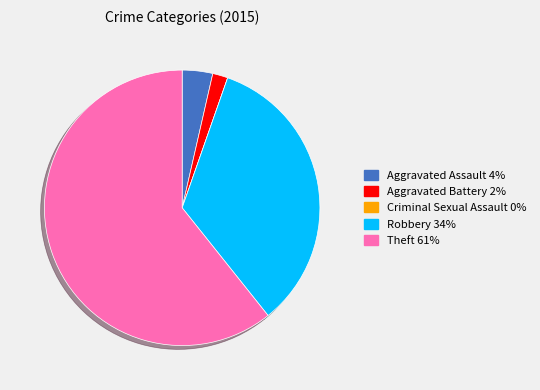

What is the largest slice in the pie chart?

Theft